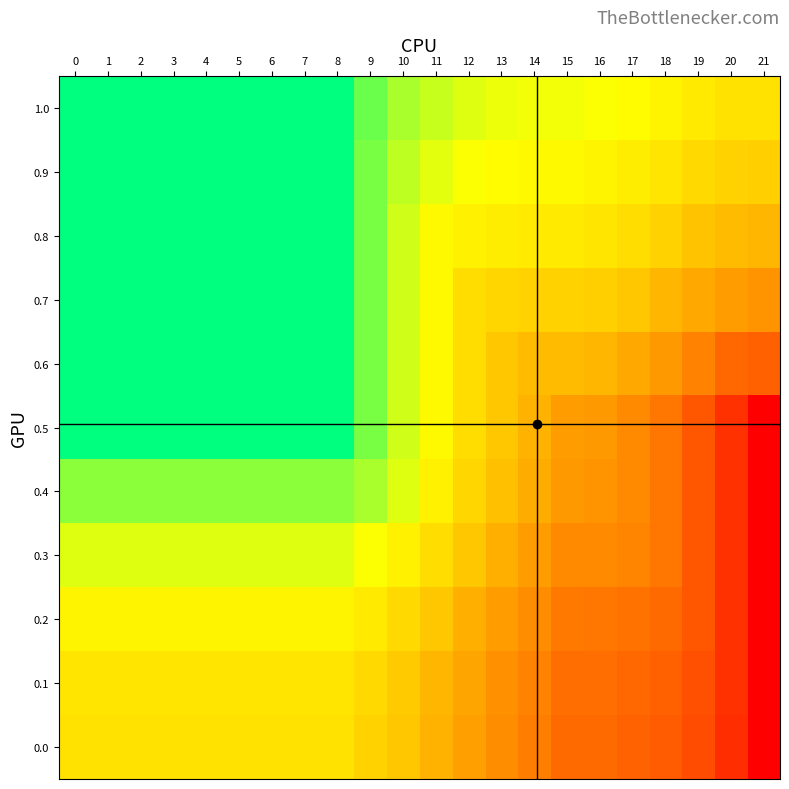

Which series has the largest range (max minus min)?

0.5